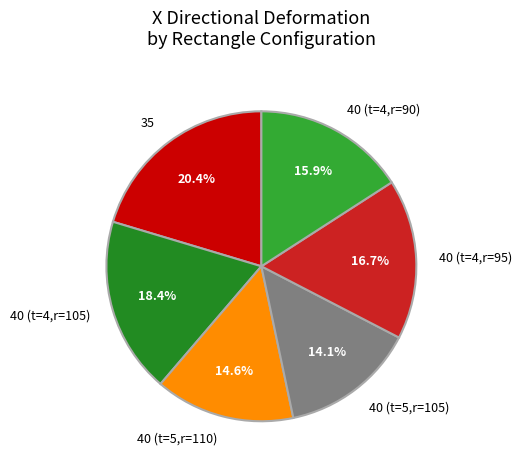

How many slices are in this pie chart?

6